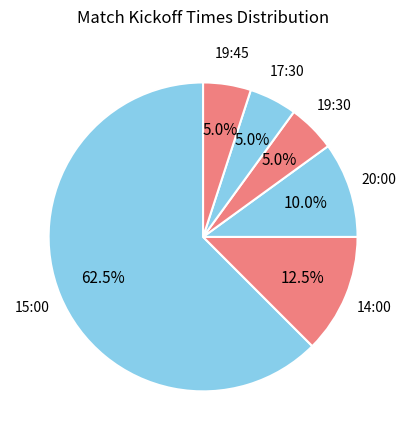

How many segments does this pie chart have?

6